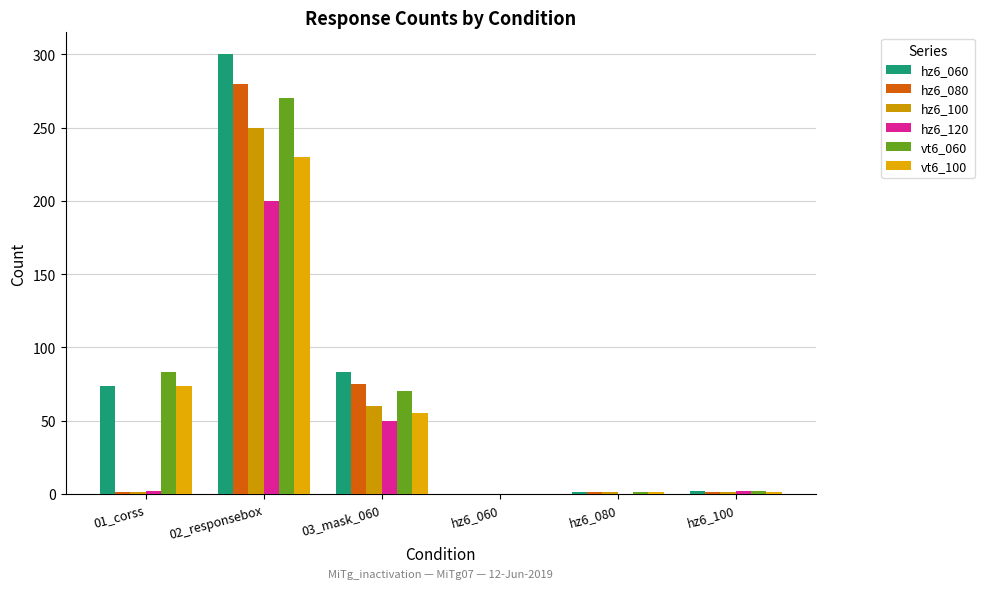

Rank the series at hz6_060 from highest to lowest value.

hz6_060, hz6_080, hz6_100, hz6_120, vt6_060, vt6_100